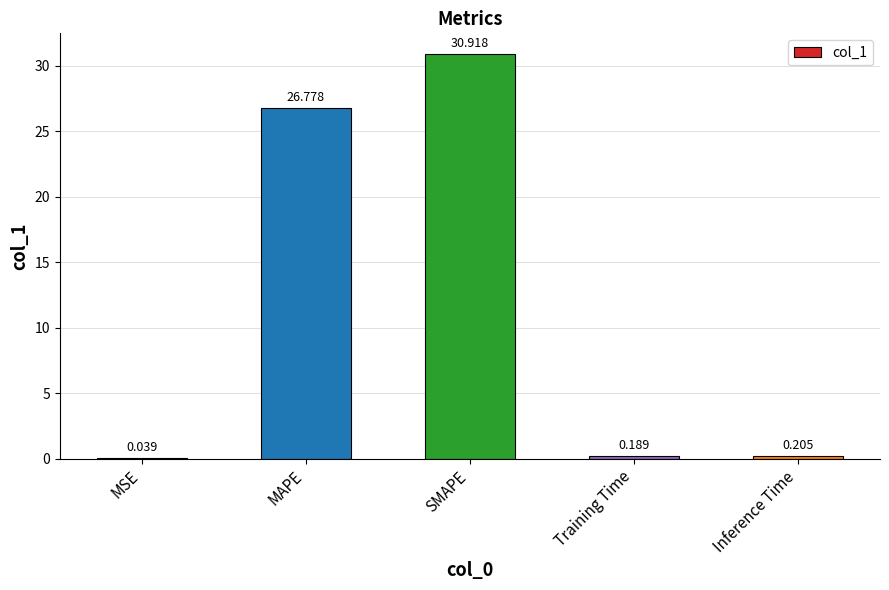

Which category has the highest value across all series?

SMAPE